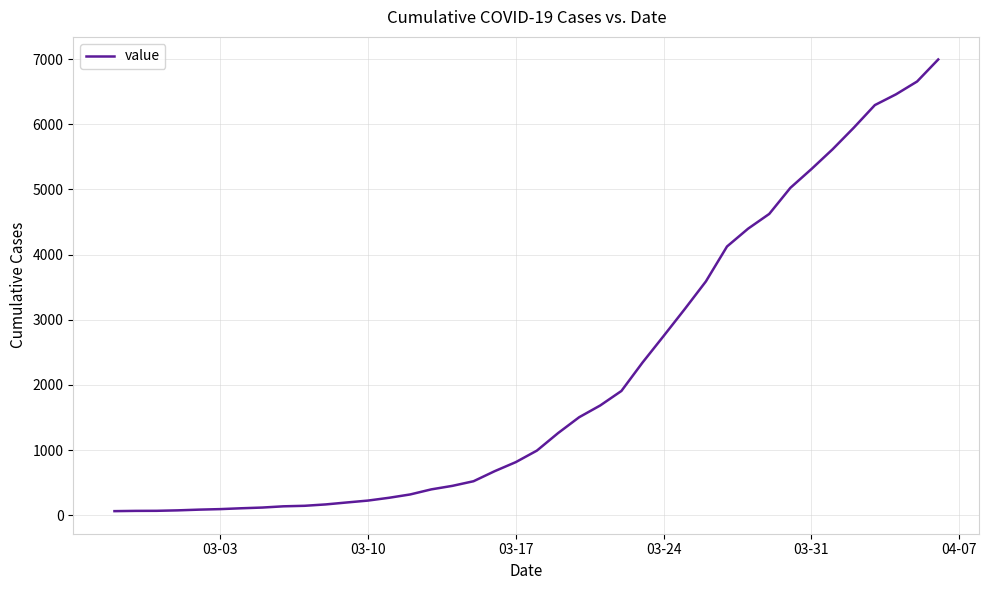

What is the difference between the maximum and minimum values?

6931